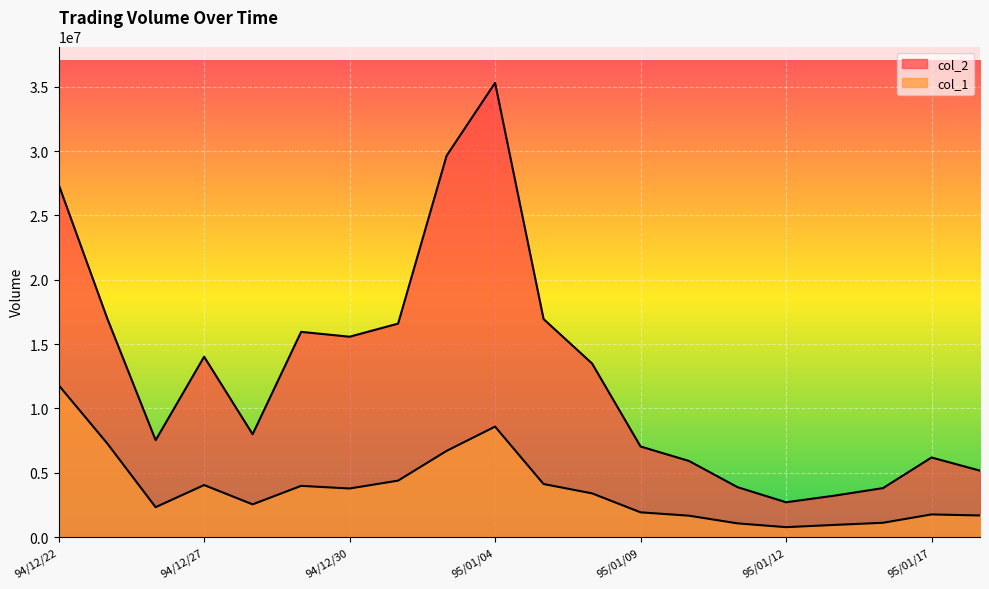

Which has a higher value, 95/01/05 or 95/01/09?

95/01/05